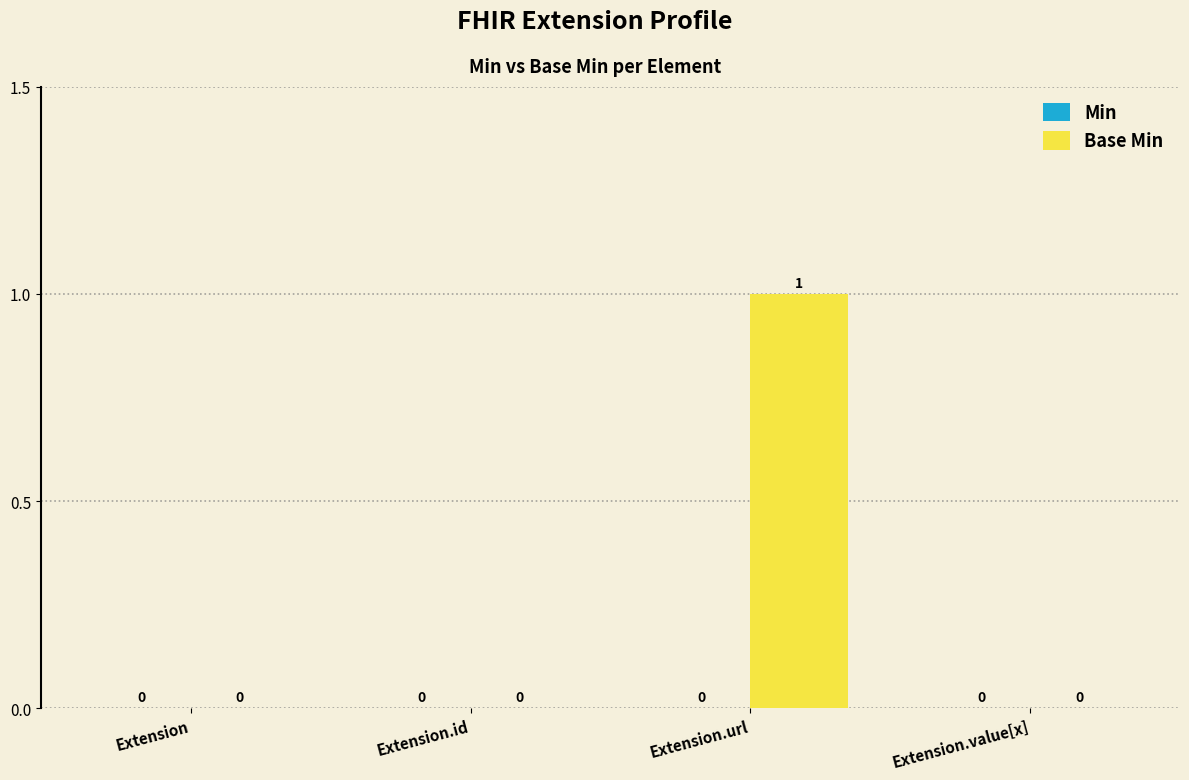

Reading left to right, transcribe all the data shown in this chart.

Extension=0	Extension.id=0	Extension.url=1	Extension.value[x]=0